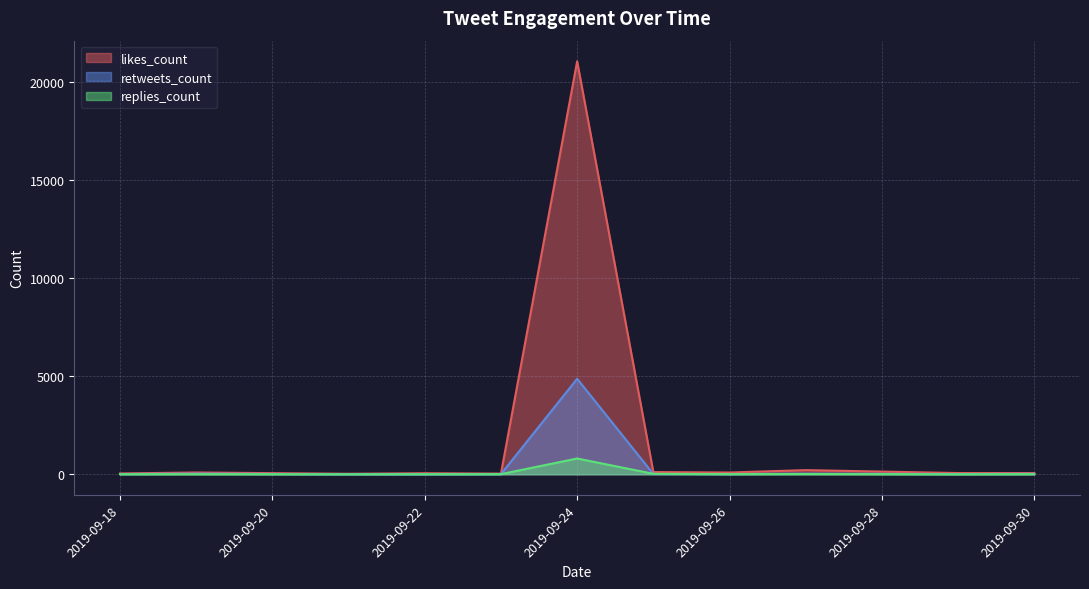

True or false: retweets_count has a value of 2 at 27.

True